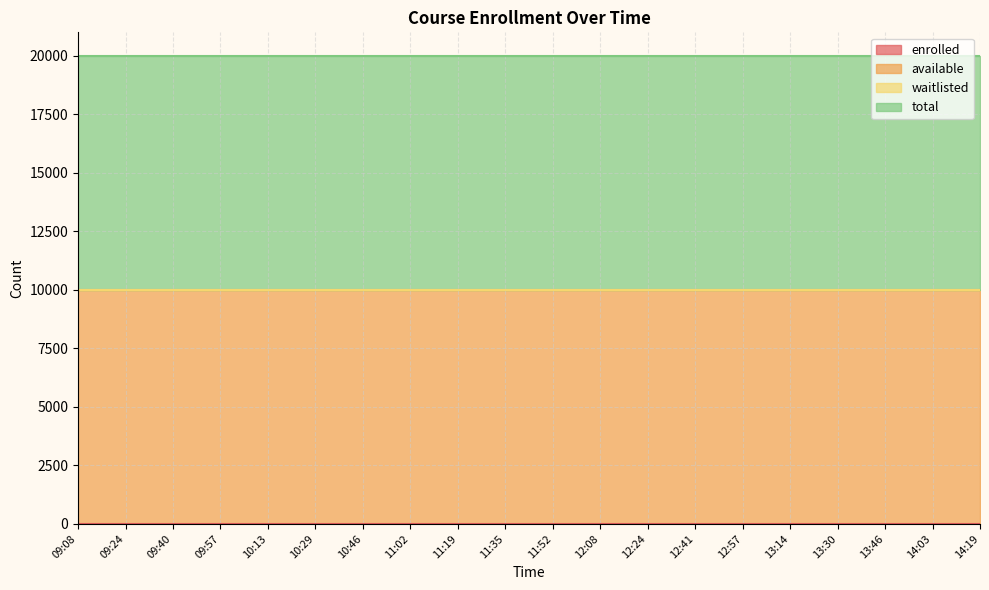

Does the chart have visible grid lines?

Yes